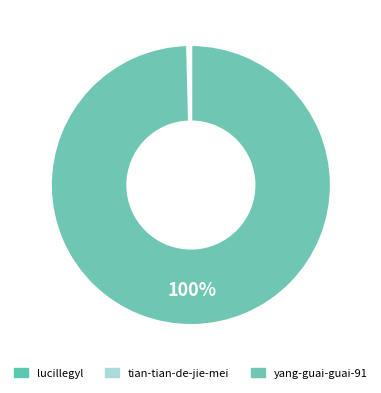

Rank the categories by value from lowest to highest.

tian-tian-de-jie-mei, lucillegyl, yang-guai-guai-91